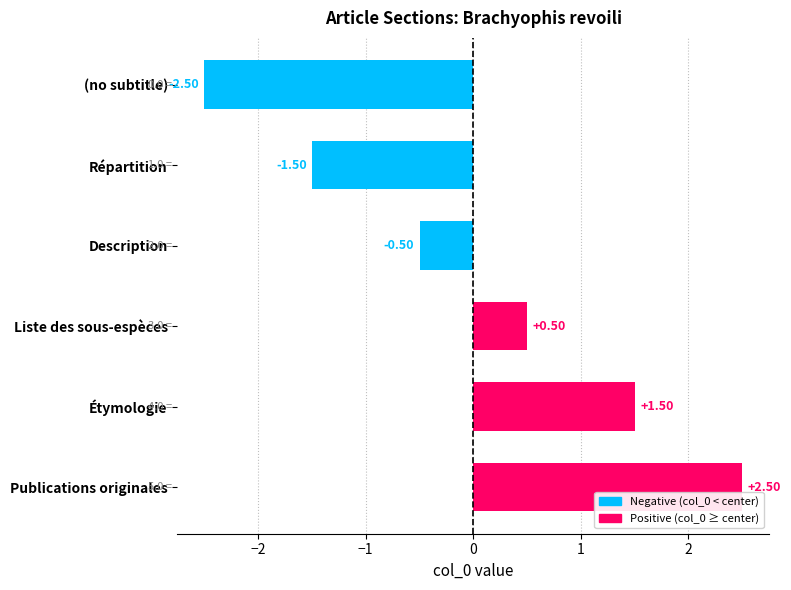

Is it true that the value at Étymologie is 0.6?

False